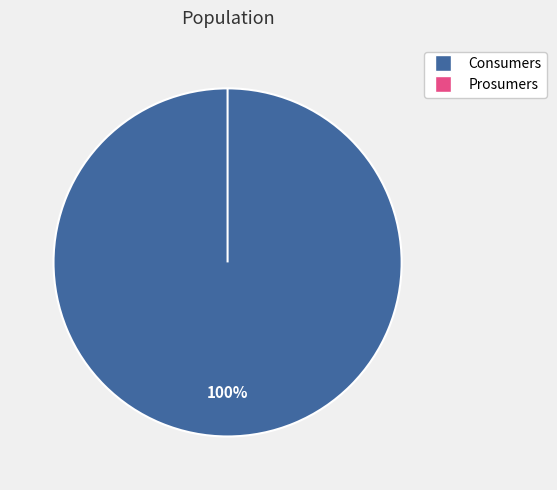

Combined, what portion of the pie is Prosumers and Consumers?

100.0%